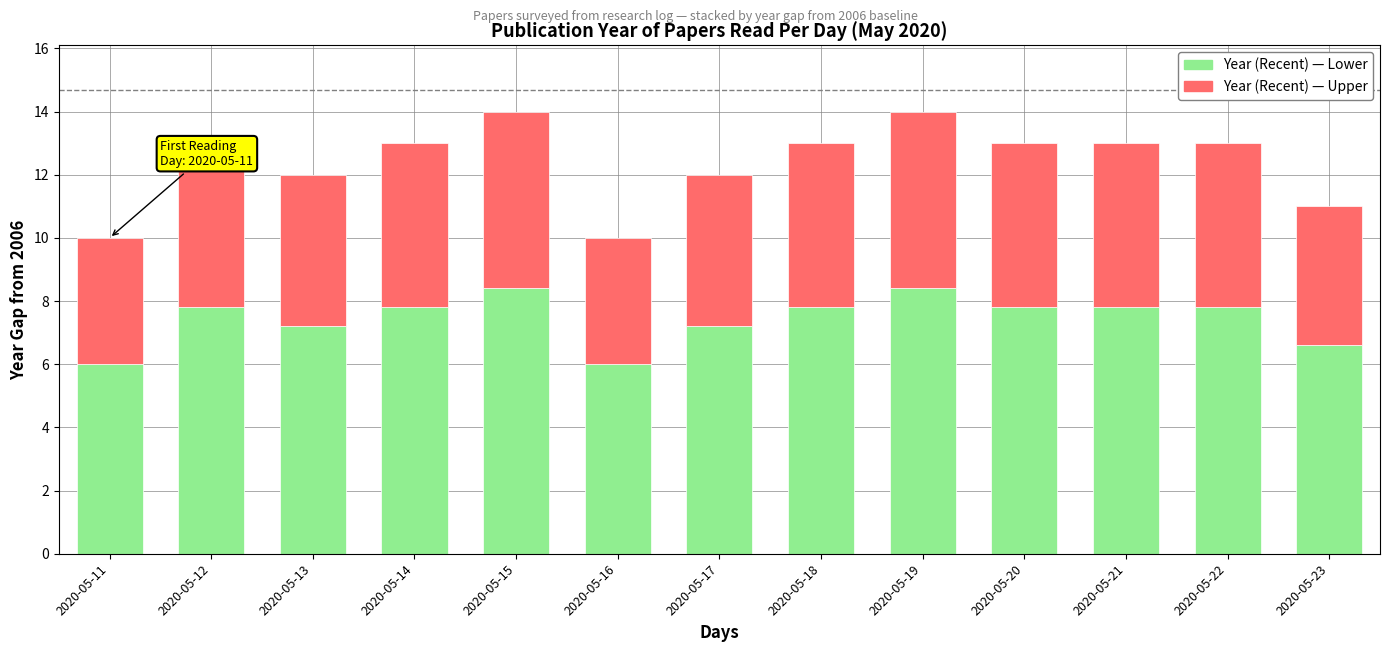

How many values in the Year (Recent) — Lower series are below 7?

3